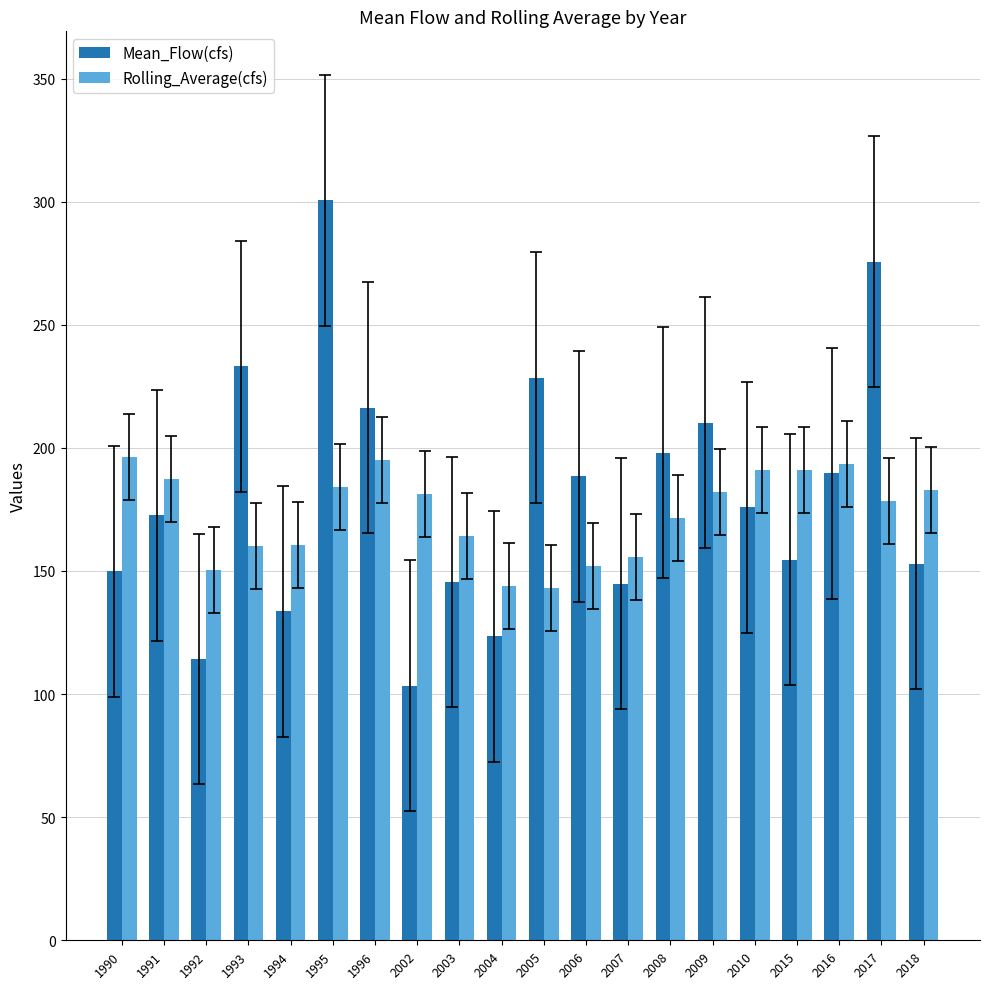

What is the difference between the second highest and second lowest values in the Mean_Flow(cfs) series?

161.3